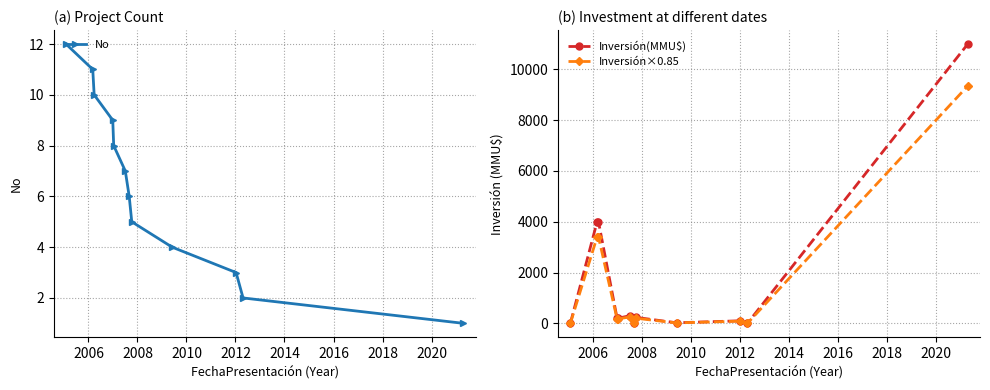

What is the difference between the second highest and minimum values in the Inversión×0.85 series?

3400.0